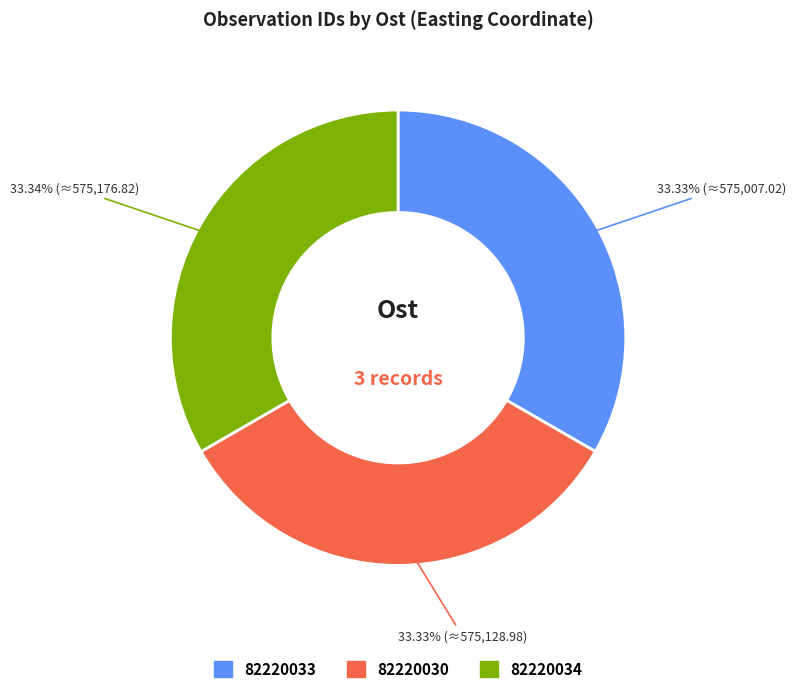

To the nearest percent, what percentage of the pie is 82220030?

33%